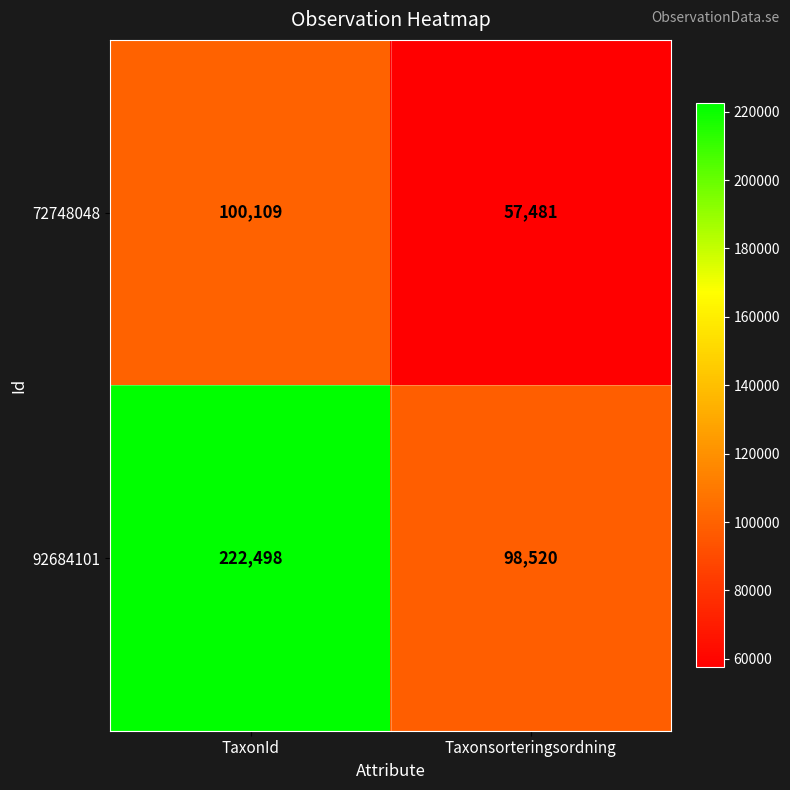

At which label does 72748048 reach its peak?

TaxonId